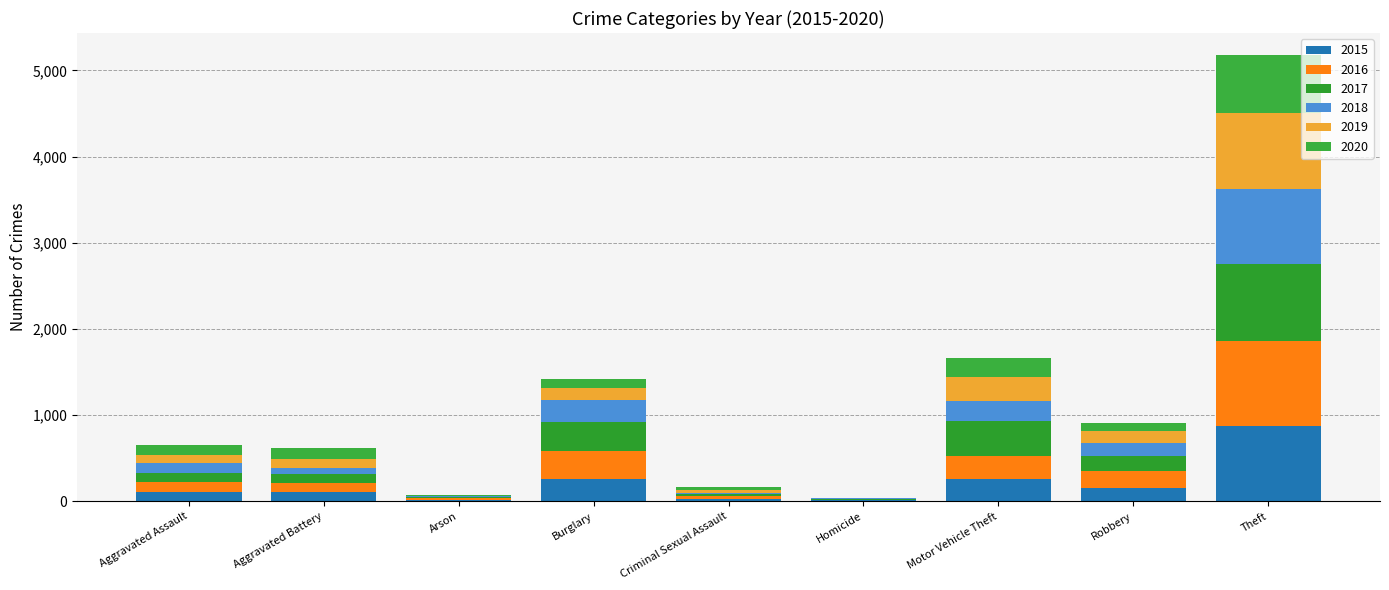

Is it true that 2018 equals 868 at Theft?

True